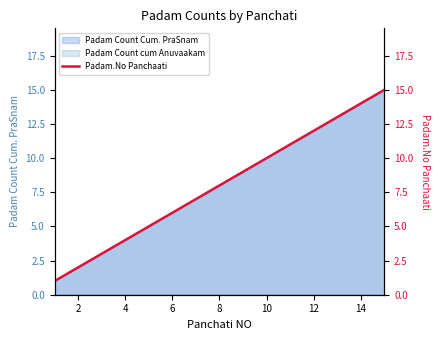

The value of Padam Count Cum. PraSnam at 14 is 7. True or false?

False